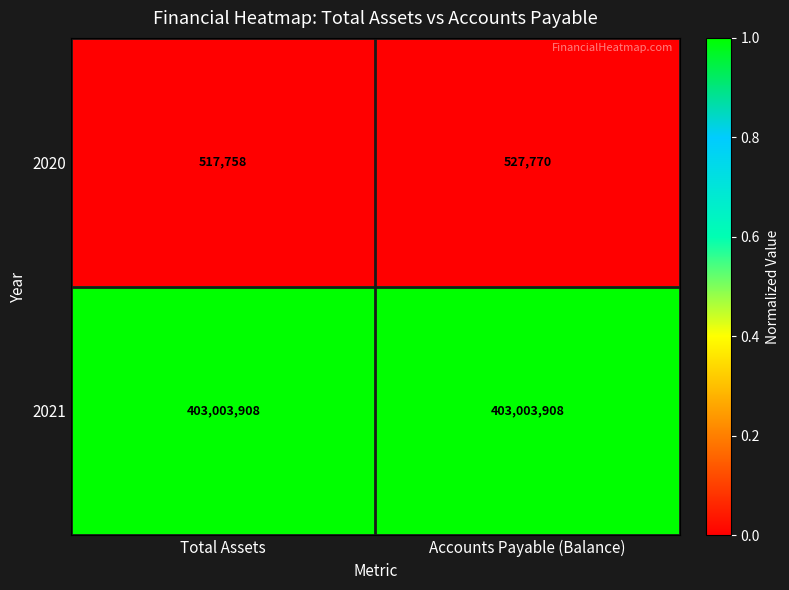

Which series has the widest spread of values?

2020